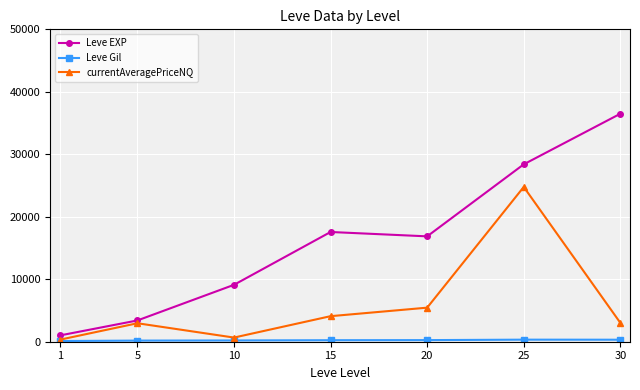

What is the greatest value displayed?

36492.5